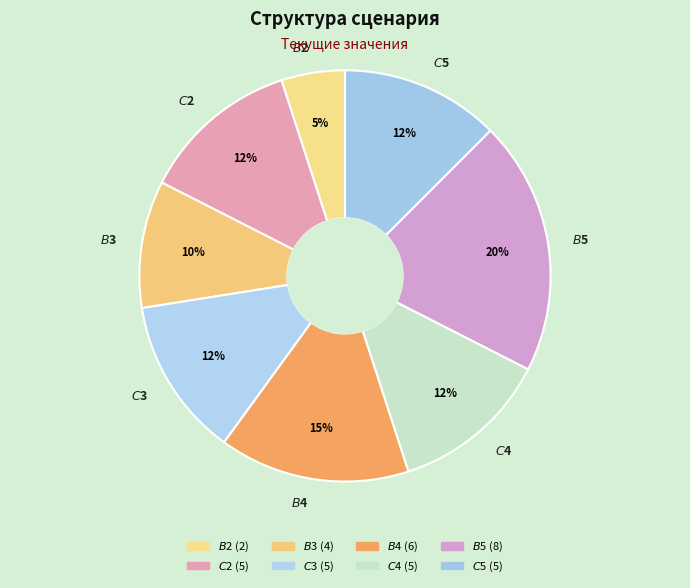

The $B$2 slice represents 11% of the pie. True or false?

False